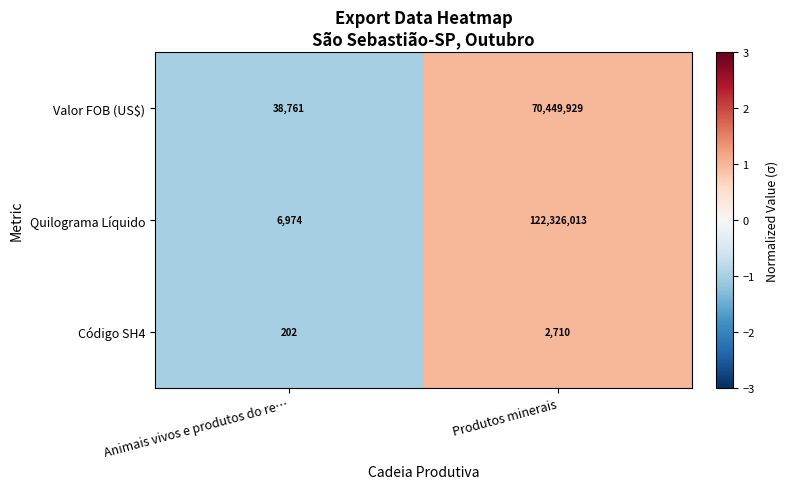

Which series has the widest spread of values?

Quilograma Líquido